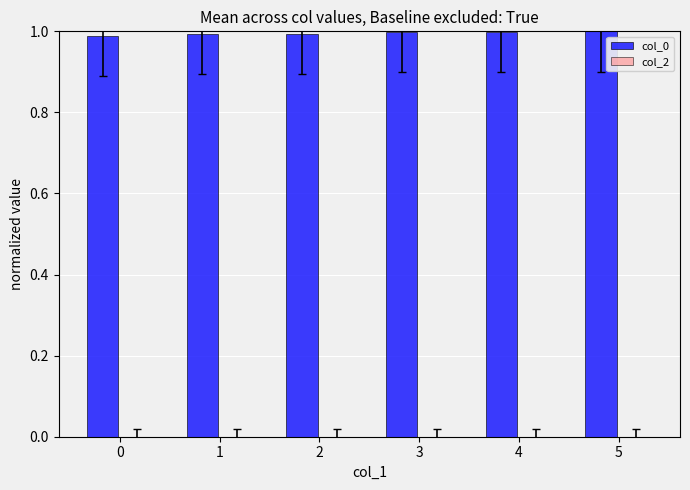

Are the bars horizontal?

No